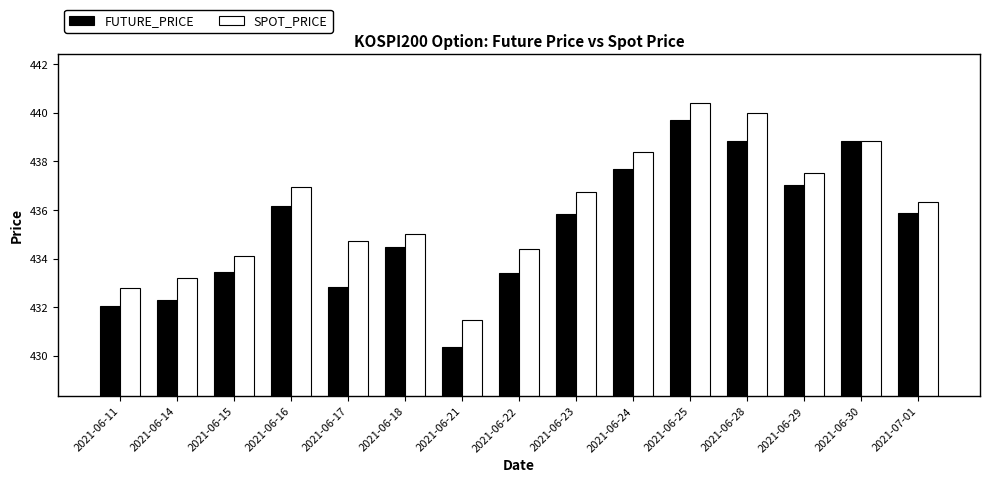

Is the value of SPOT_PRICE at 2021-06-29 greater than the value of FUTURE_PRICE at 2021-06-11?

Yes